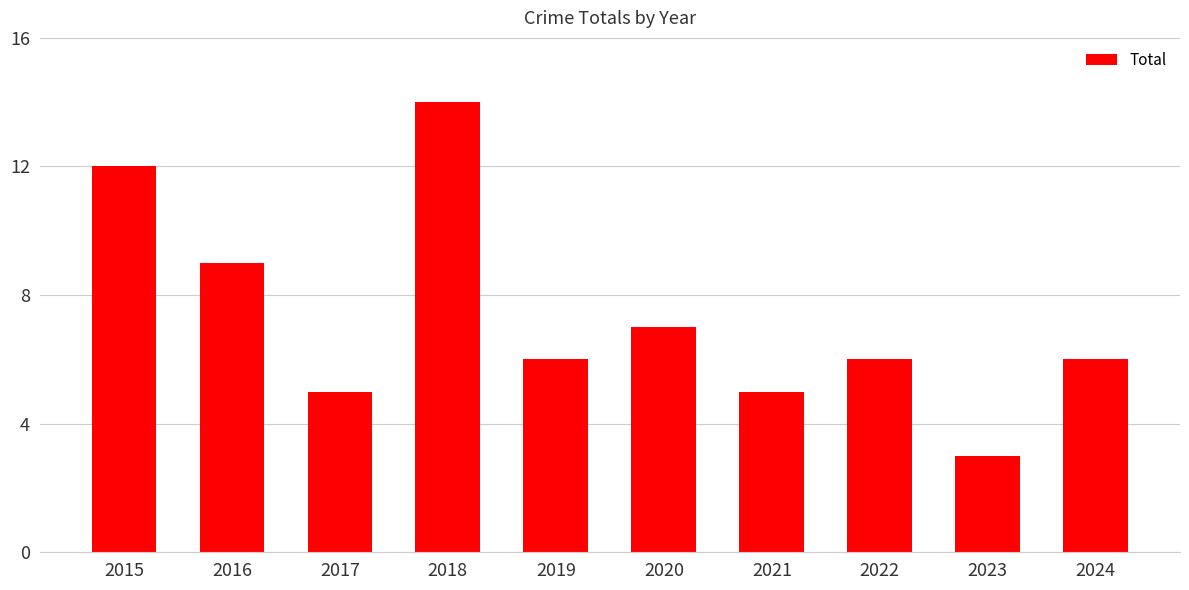

What is the value of the 4th bar from the left?

14